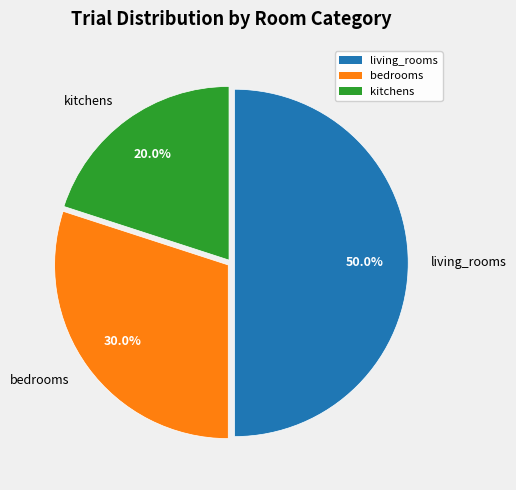

What percentage is NOT represented by living_rooms?

50.0%